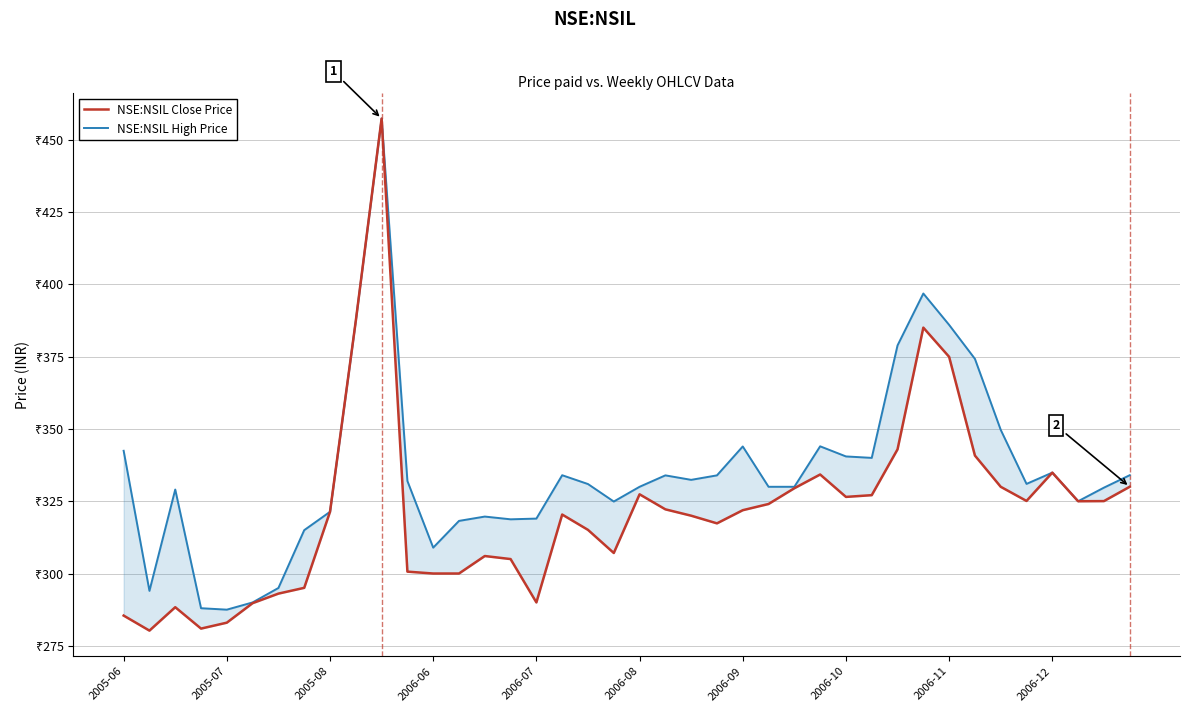

What is the value of the NSE:NSIL Close Price point at the 15th from the left?

306.0